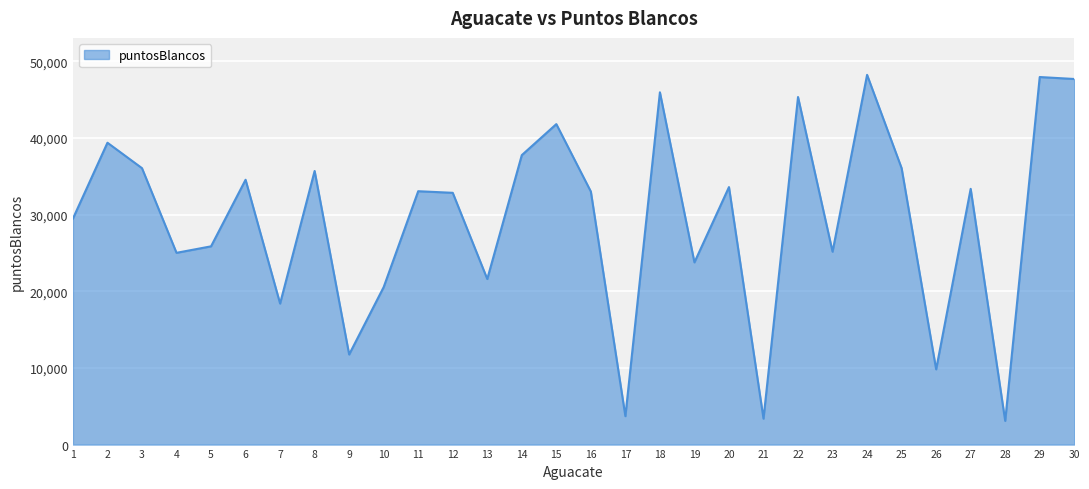

What is the maximum value shown in the chart?

48234